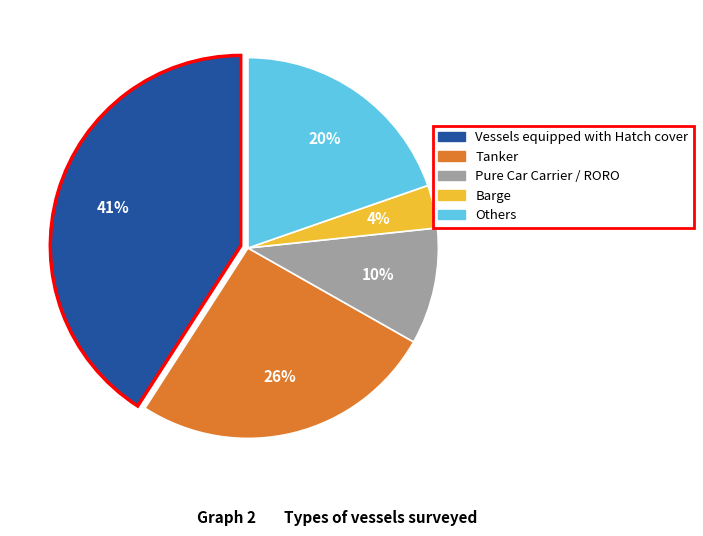

To the nearest percent, what percentage of the pie is Vessels equipped with Hatch cover?

41%